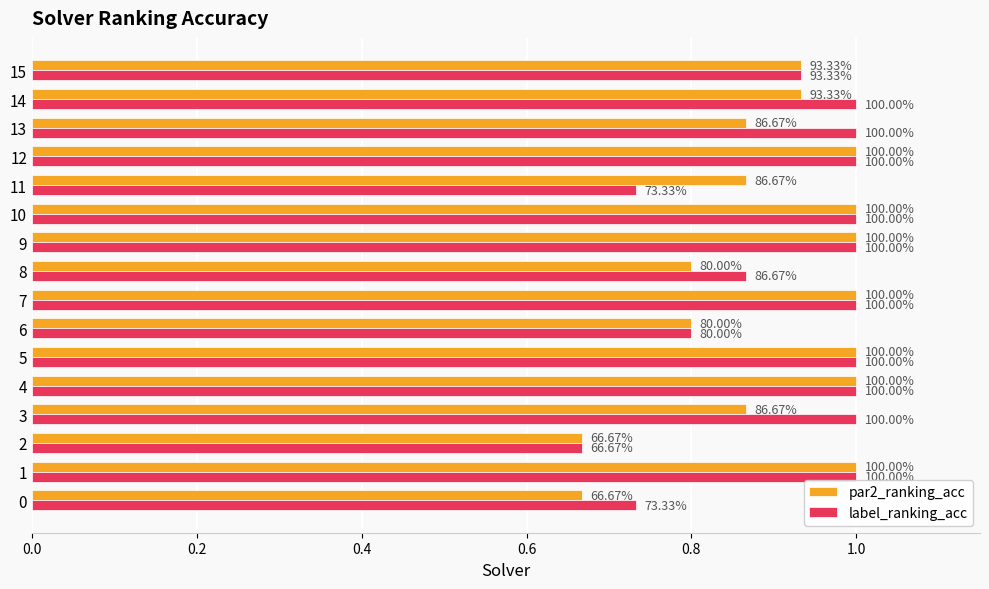

What are all the series names shown in the legend?

par2_ranking_acc, label_ranking_acc